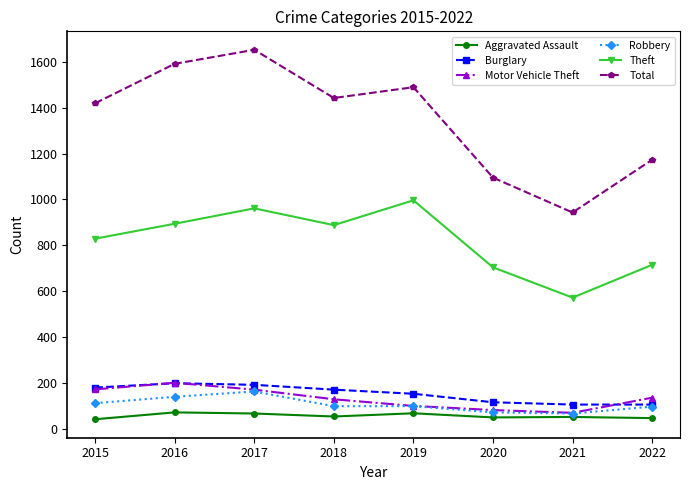

Which category has the lowest value in the Theft series?

2021